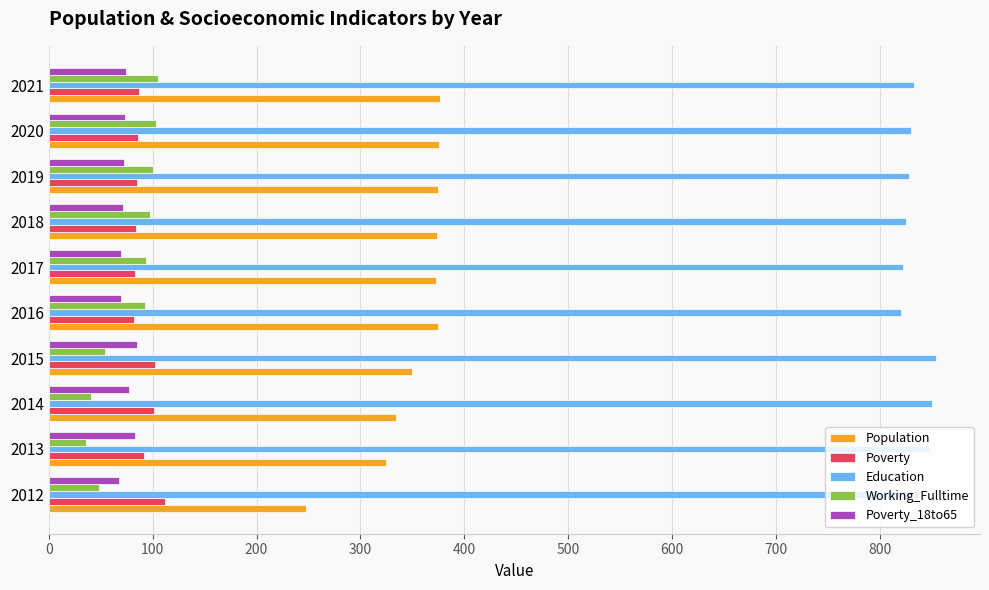

Is the value of Education at 2021 greater than the value of Poverty_18to65 at 2017?

Yes